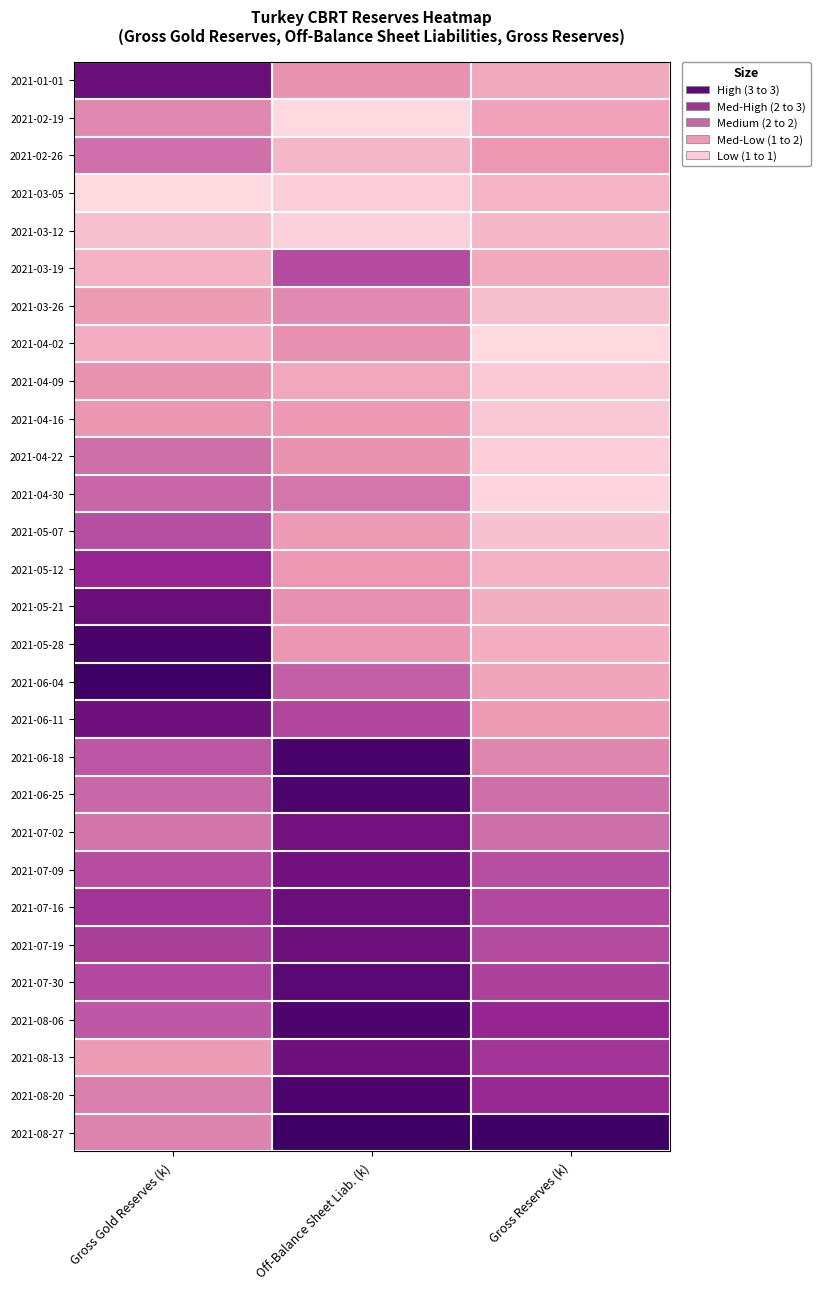

Which label corresponds to the smallest value in the chart?

Off-Balance Sheet Liab. (k)